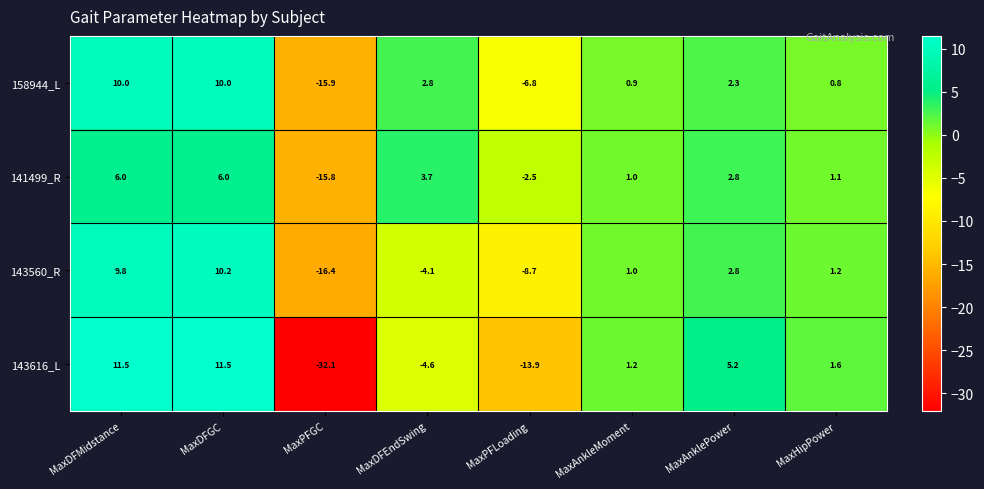

How many data points does each series have?

8